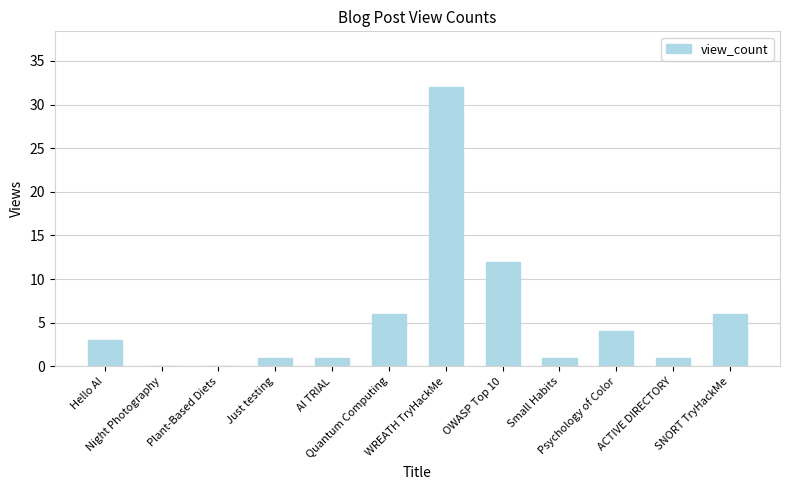

Reading right to left, list all the values displayed in this chart.

6	1	4	1	12	32	6	1	1	0	0	3